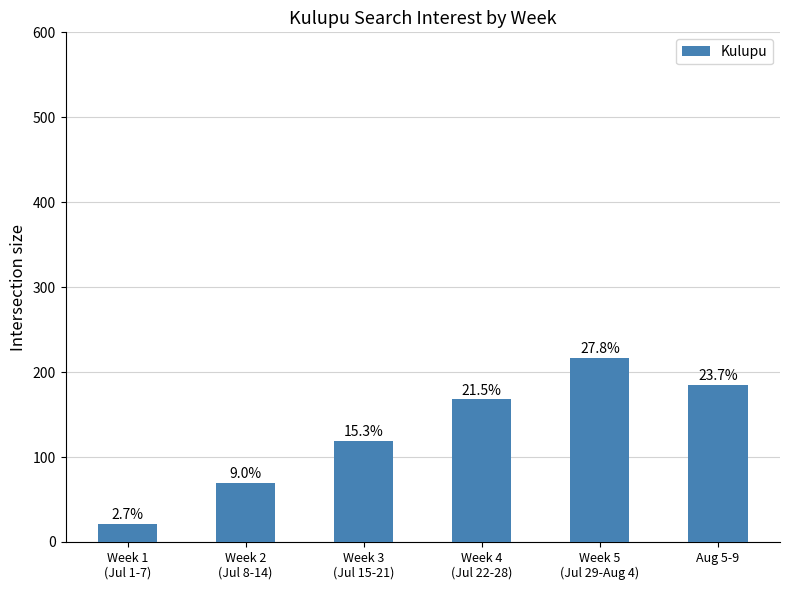

How many bars are there in total?

6